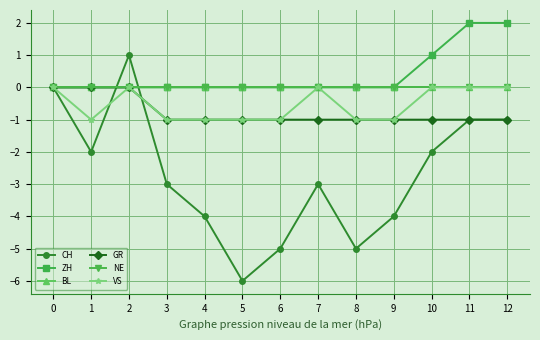

Which label corresponds to the largest value in the chart?

11